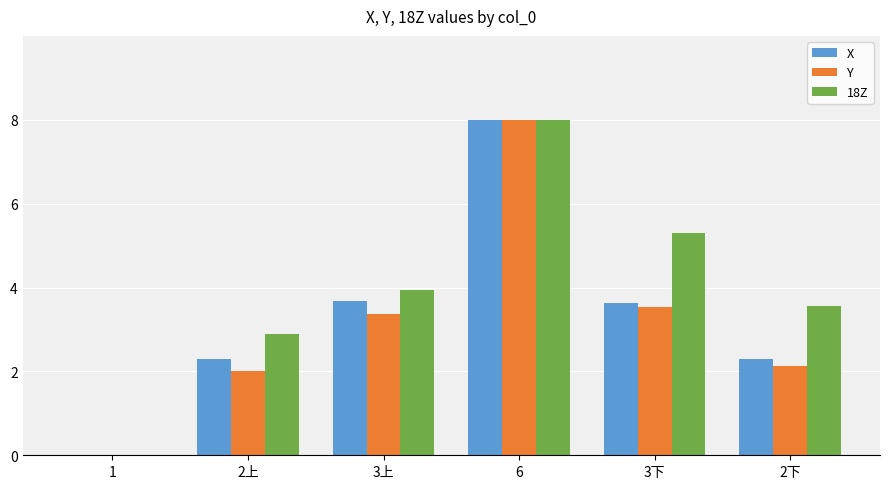

True or false: Y has a value of 3.2 at 6.

False